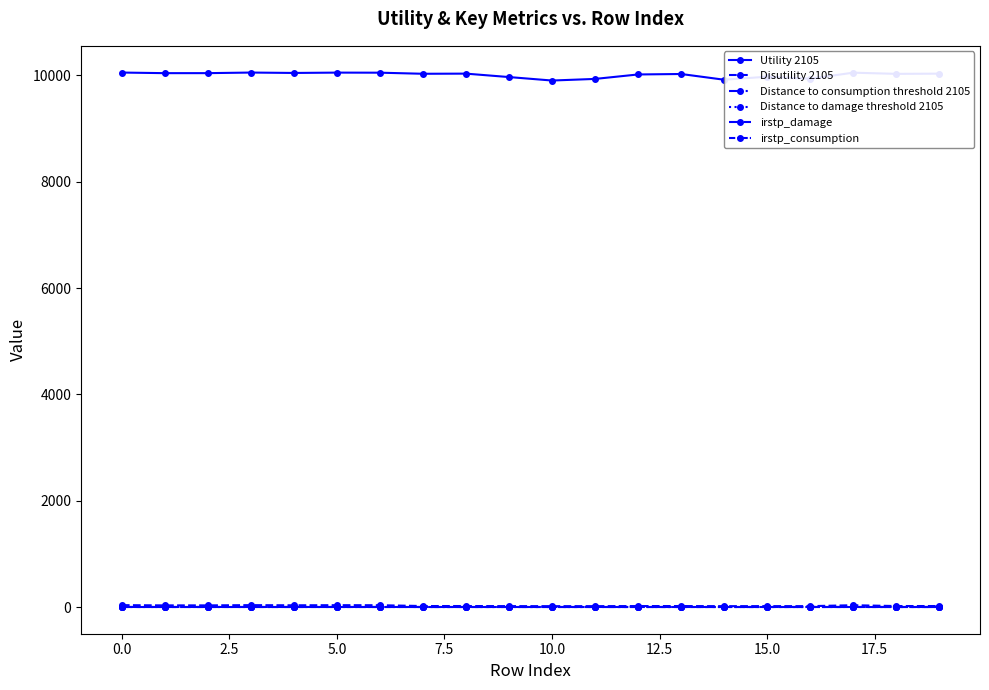

Does the chart have visible grid lines?

No